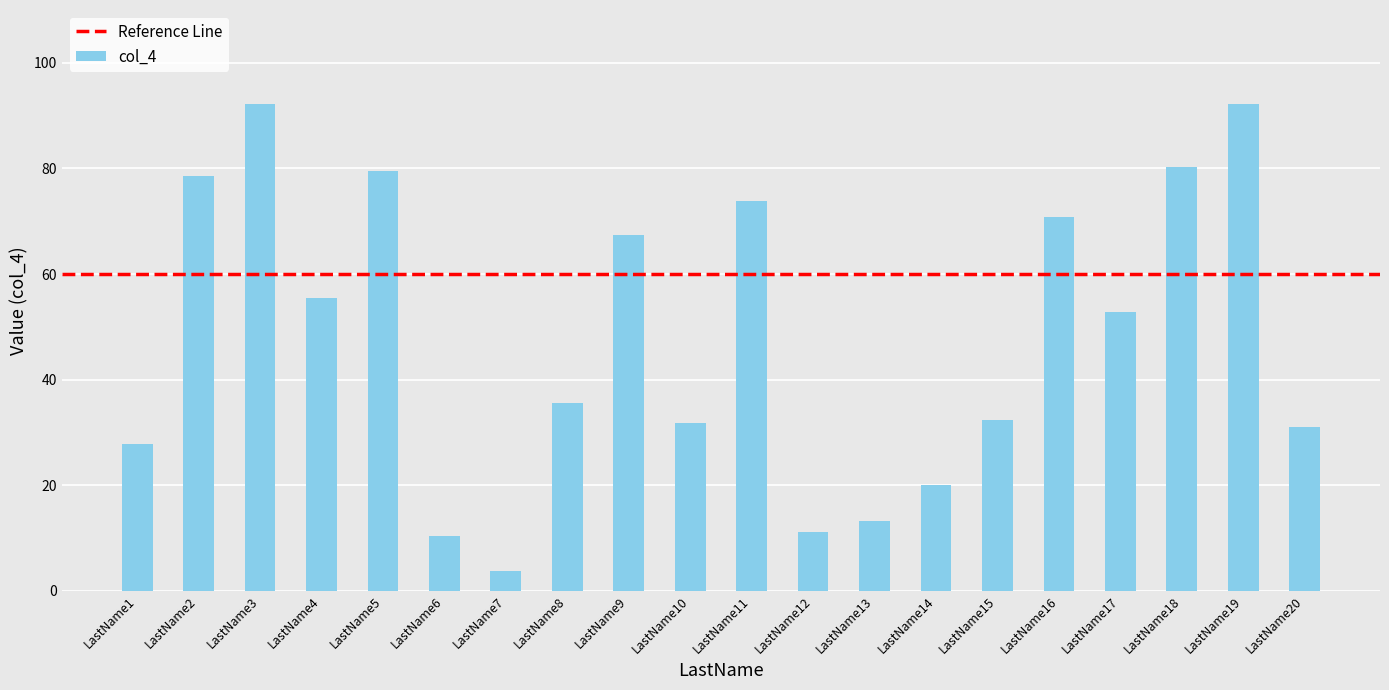

What is the ratio of the value at LastName13 to the value at LastName11?

0.2